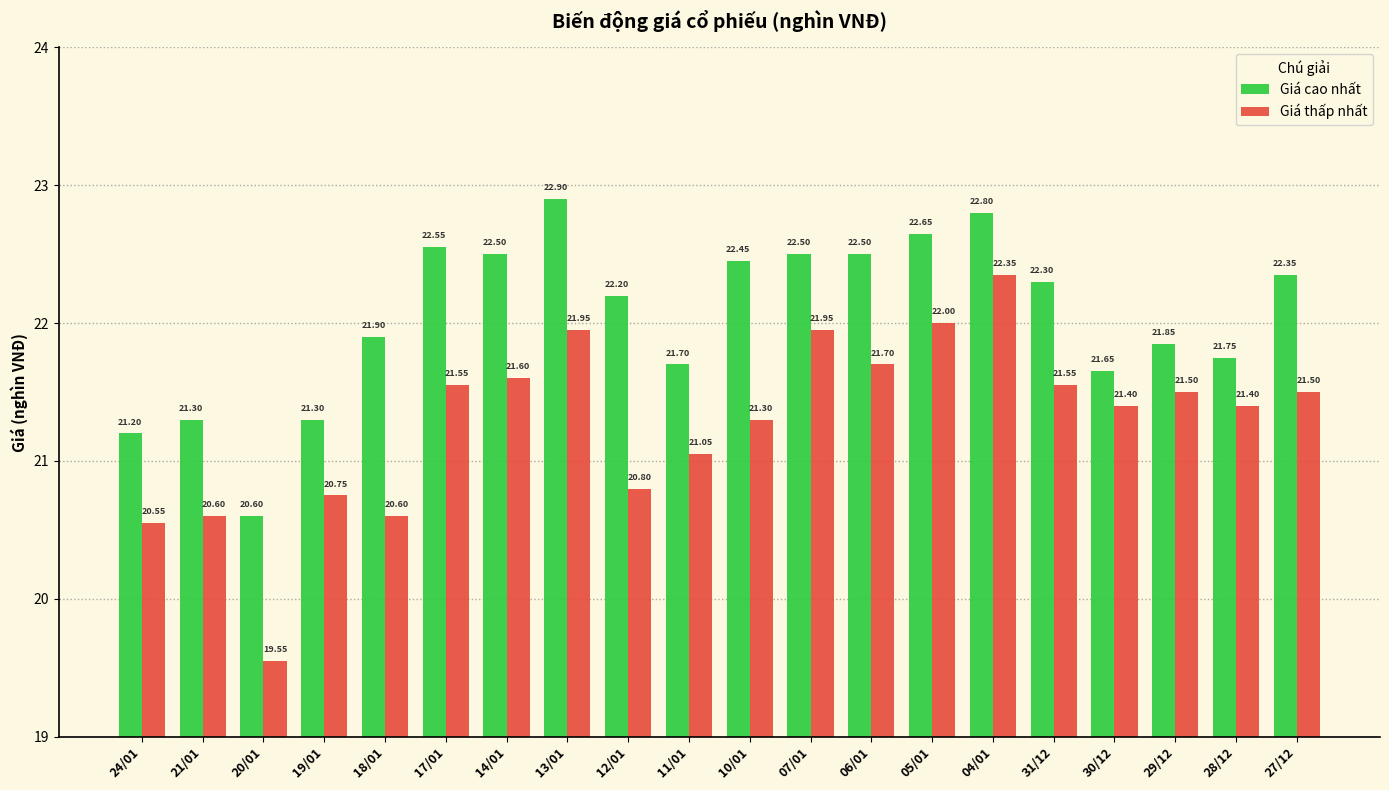

What is the smallest value displayed?

19.6